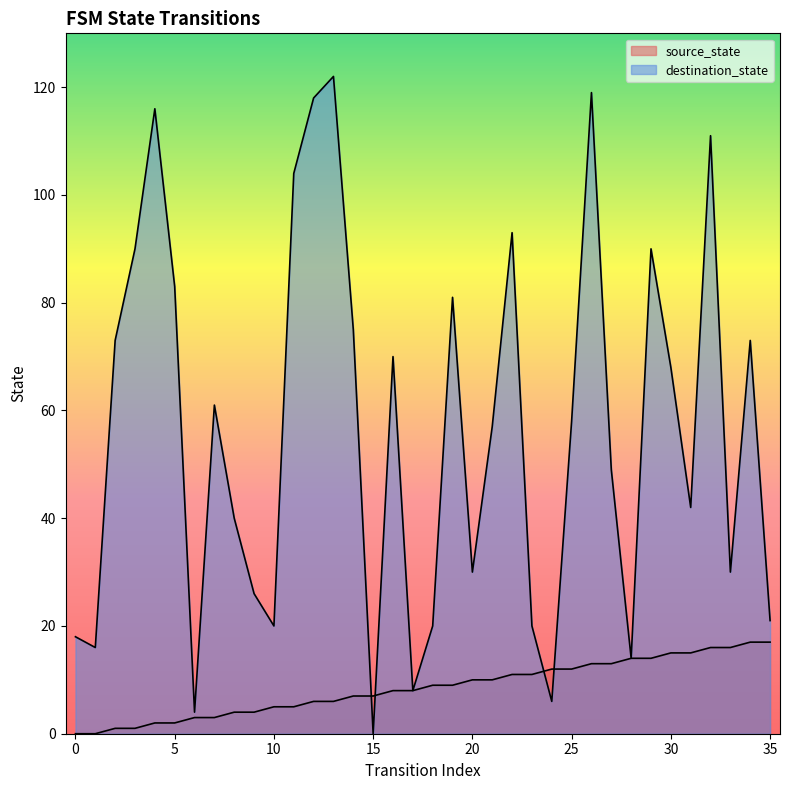

Reading left to right, transcribe all the data shown in this chart.

source_state: 0=0	1=0	2=1	3=1	4=2	5=2	6=3	7=3	8=4	9=4	10=5	11=5	12=6	13=6	14=7	15=7	16=8	17=8	18=9	19=9	20=10	21=10	22=11	23=11	24=12	25=12	26=13	27=13	28=14	29=14	30=15	31=15	32=16	33=16	34=17	35=17
destination_state: 0=18	1=16	2=73	3=90	4=116	5=83	6=4	7=61	8=40	9=26	10=20	11=104	12=118	13=122	14=75	15=0	16=70	17=8	18=20	19=81	20=30	21=57	22=93	23=20	24=6	25=58	26=119	27=49	28=14	29=90	30=68	31=42	32=111	33=30	34=73	35=21